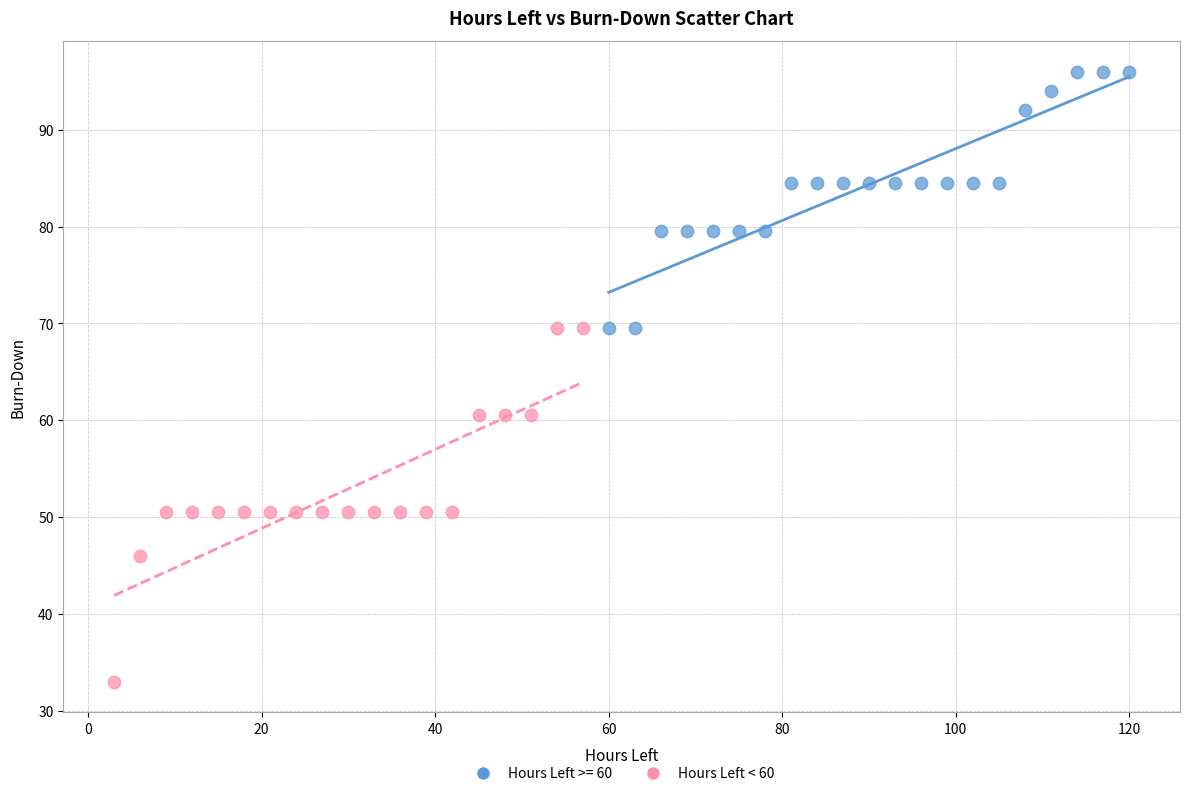

Which series contains the highest Y value?

Hours Left >= 60